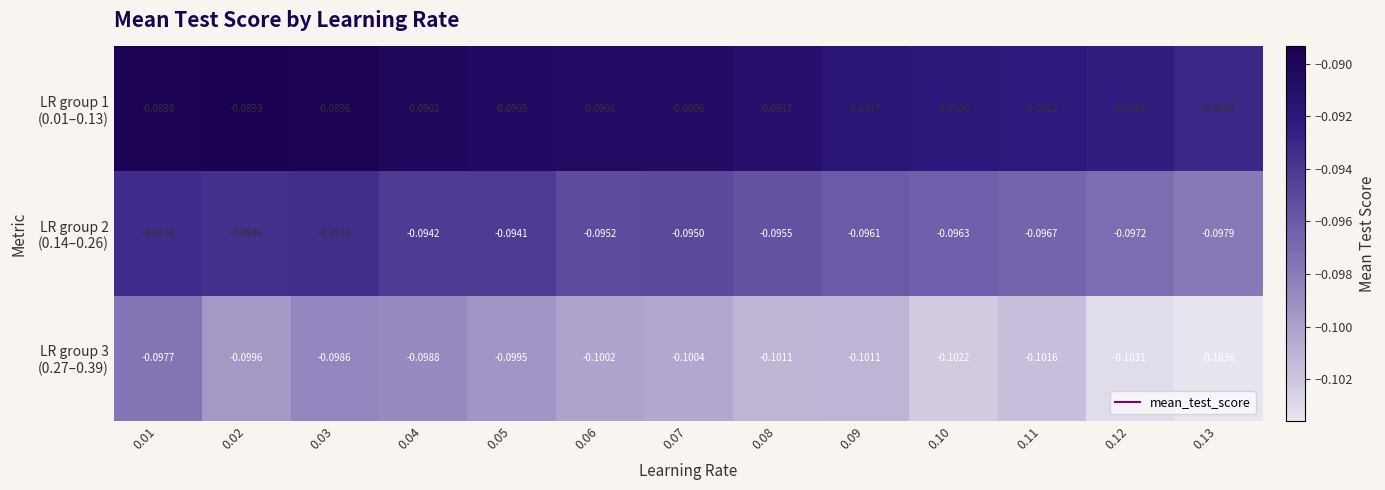

At which category is the sum across all series the highest?

0.01